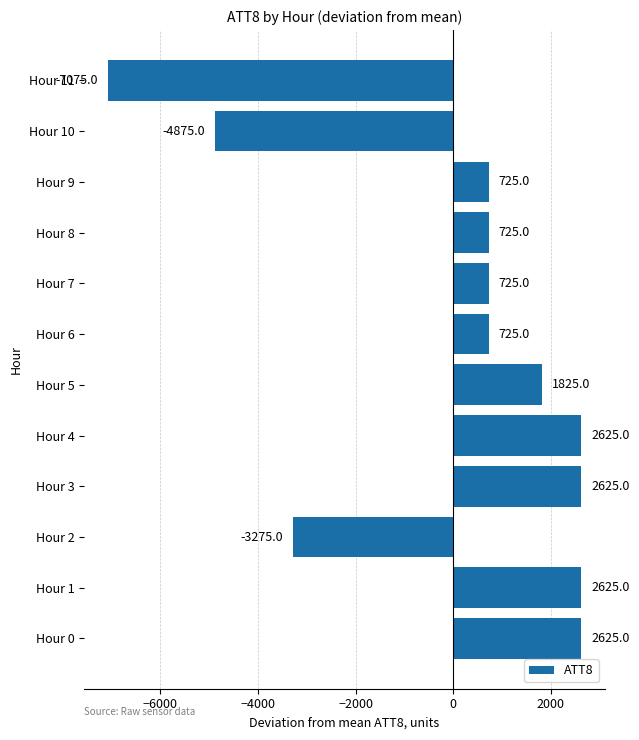

Reading top to bottom, transcribe all the data shown in this chart.

-7075	-4875	725	725	725	725	1825	2625	2625	-3275	2625	2625